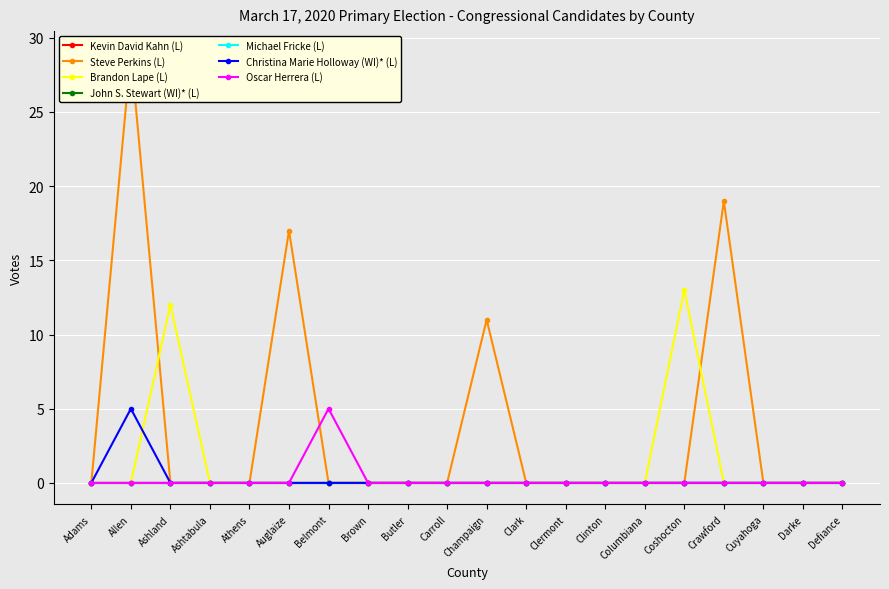

Rank the series at Champaign from lowest to highest value.

Brandon Lape (L), Christina Marie Holloway (WI)* (L), Oscar Herrera (L), Steve Perkins (L)